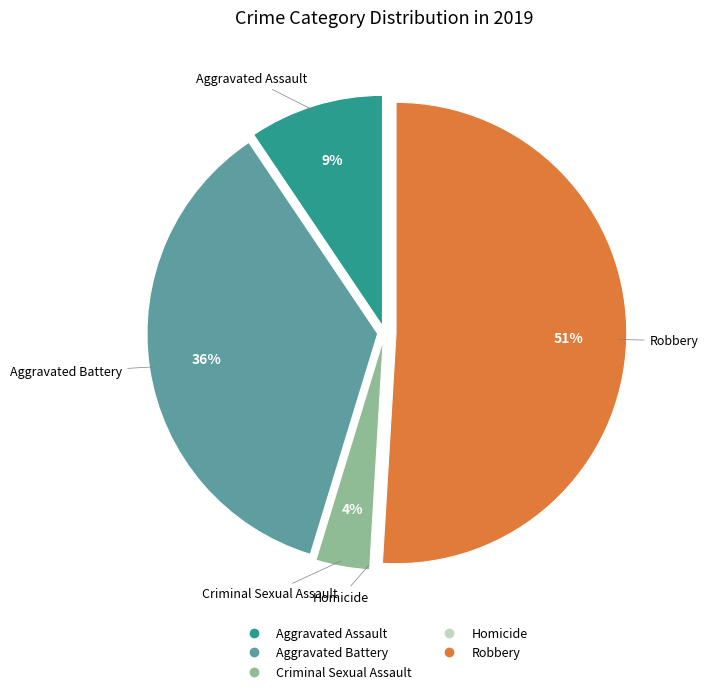

Combined, do Robbery and Aggravated Battery account for over 50%?

Yes